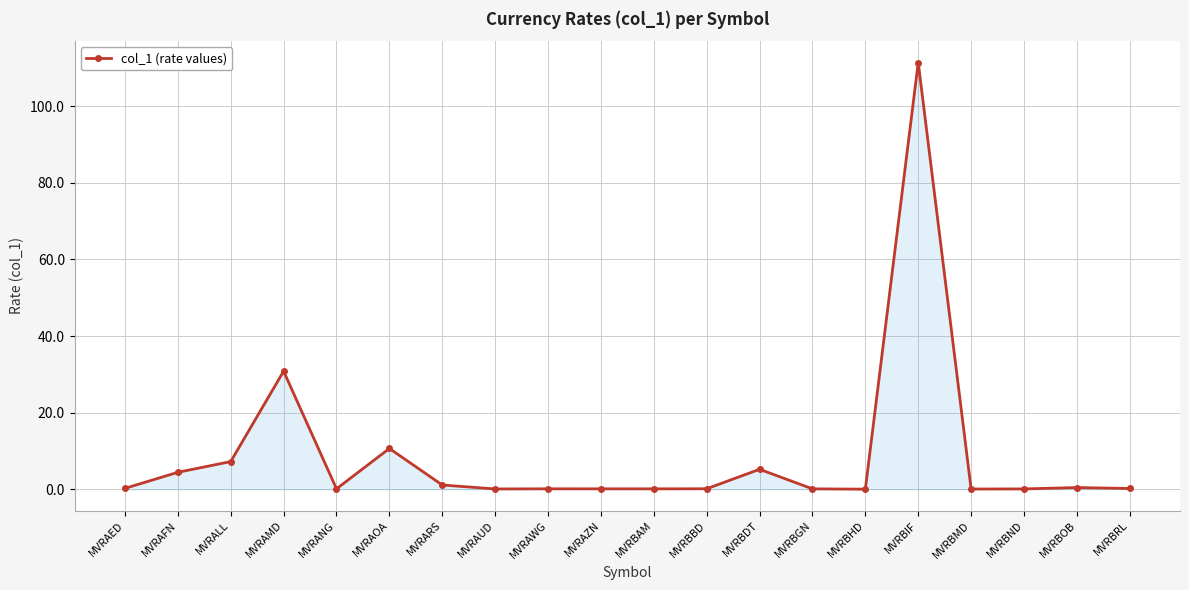

At which category does the data reach its first local peak?

MVRAMD